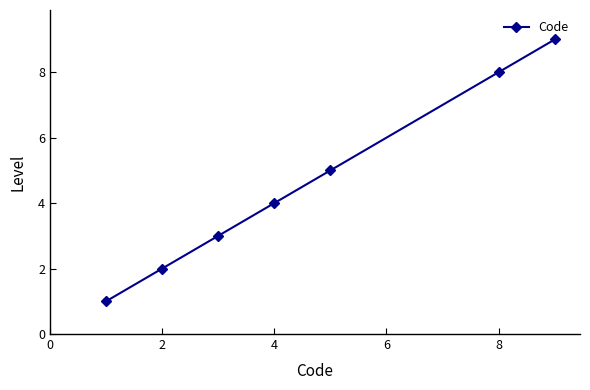

What is the sum of all values?

32